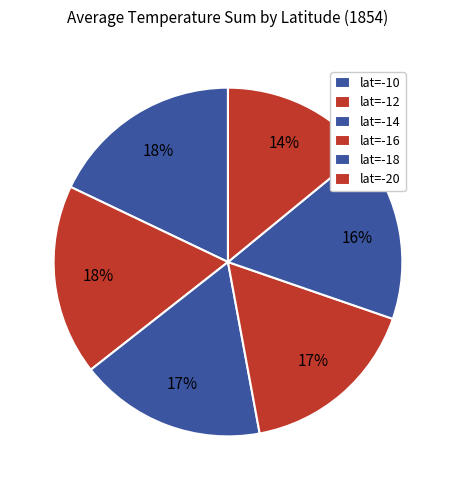

Is lat=-10 the majority of the pie?

No